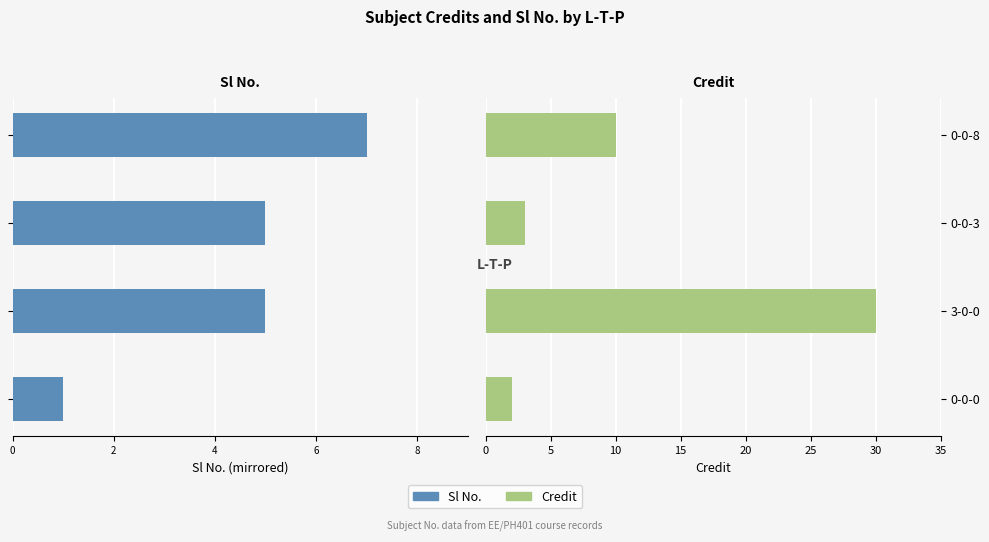

The Sl No. series shows -2 at 0-0-3. True or false?

False